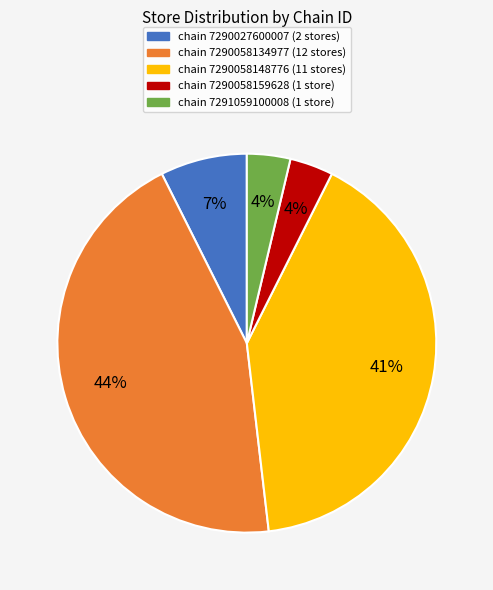

Does any single category account for the majority?

No